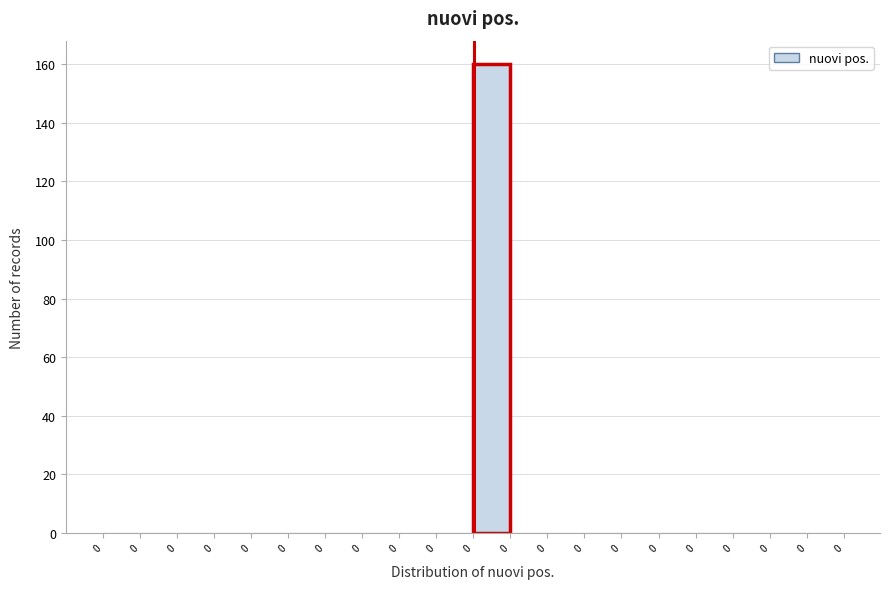

Count the number of data series in this chart.

1